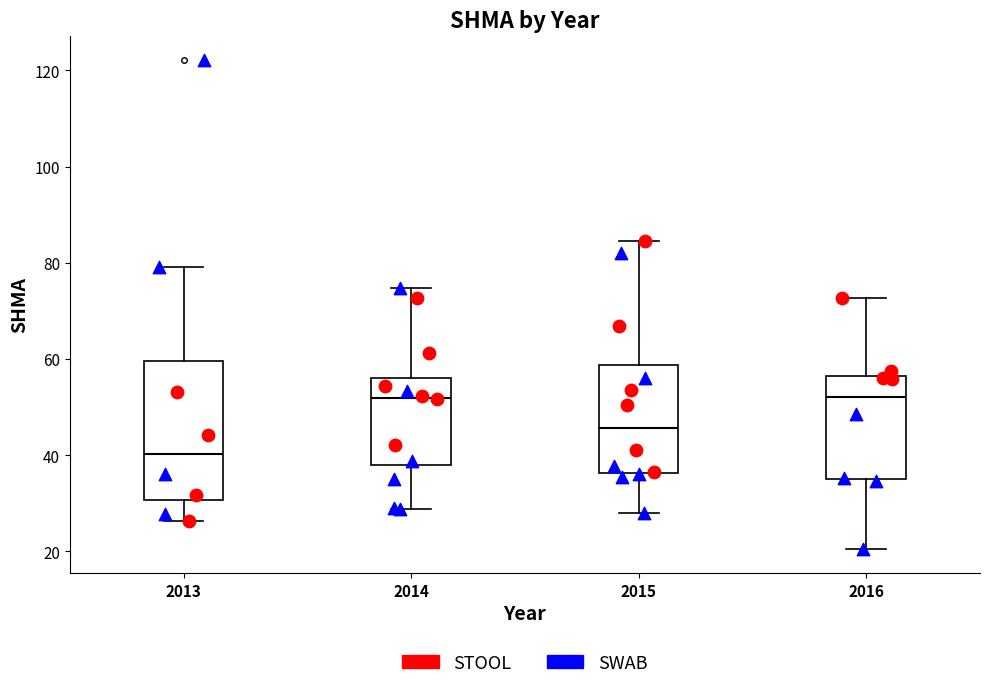

Where is the upper edge of the box at x = 2015 on the y-axis? The values are not printed on the chart, so give them approximately, as read against the axis.

58